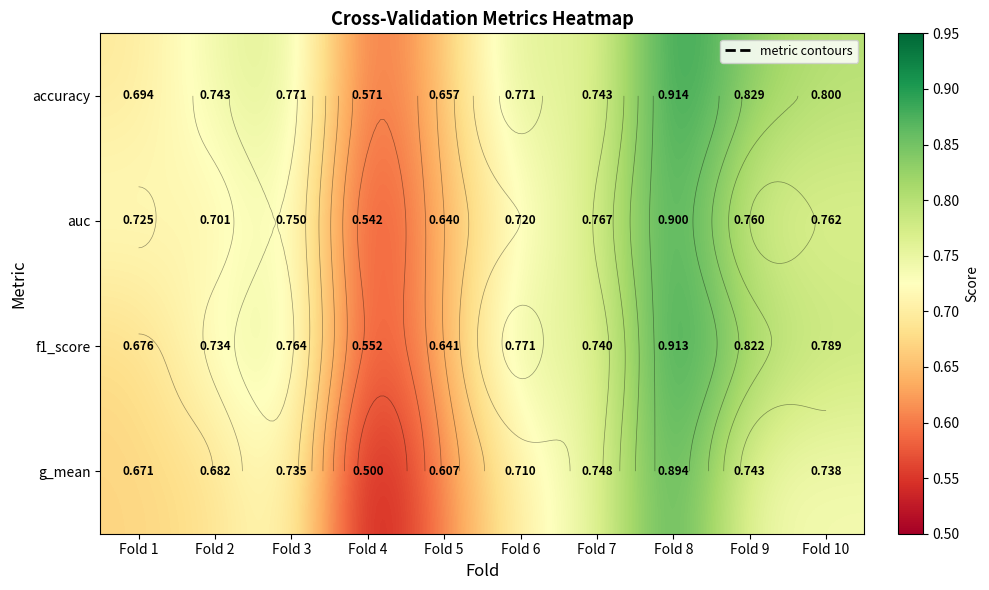

What is the total value across all series at Fold 1?

2.8